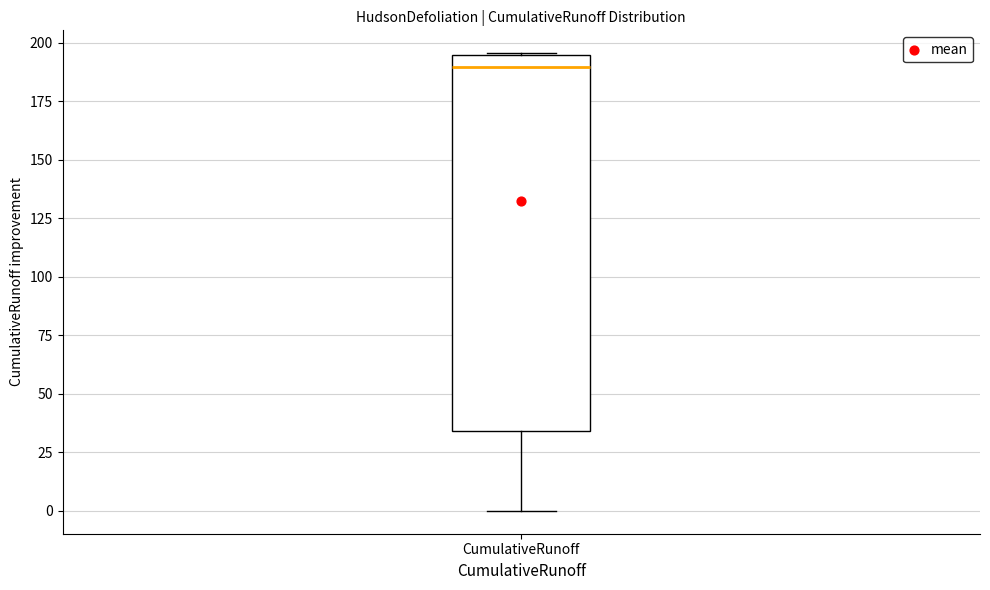

Transcribe this box plot: give where the median line is, the range the box spans, and where the two whiskers end, as read against the y-axis. The values are not printed on the chart, so give them approximately, as read against the axis.

median 190, box 35 to 195, whiskers 0 to 195